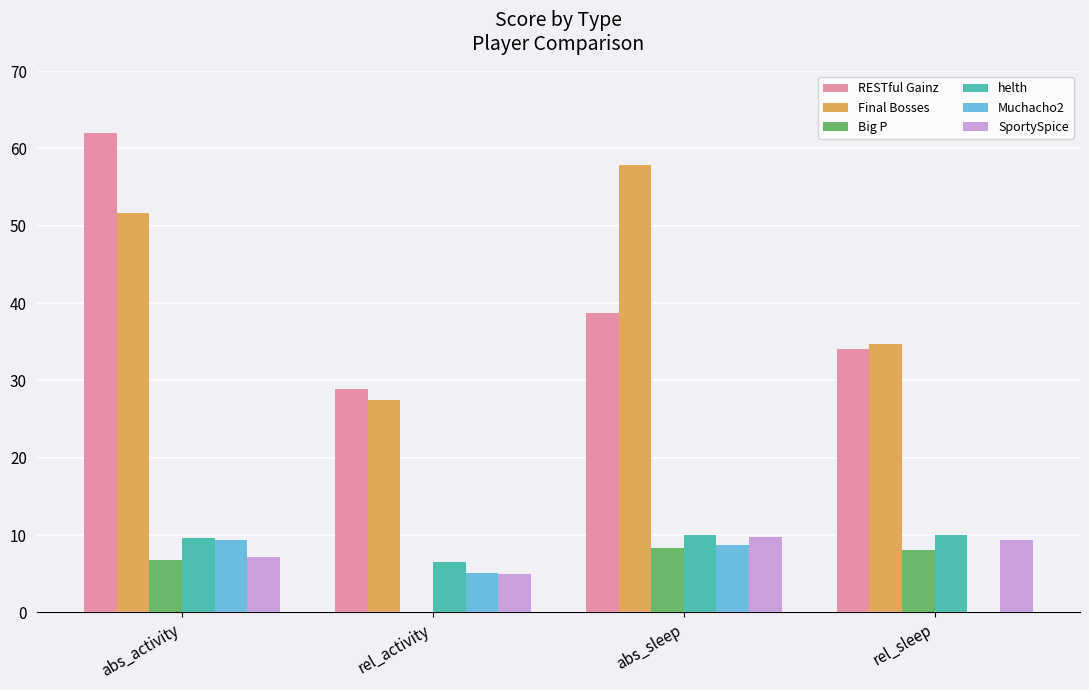

What is the sum of the Final Bosses values at abs_sleep and rel_activity?

85.4